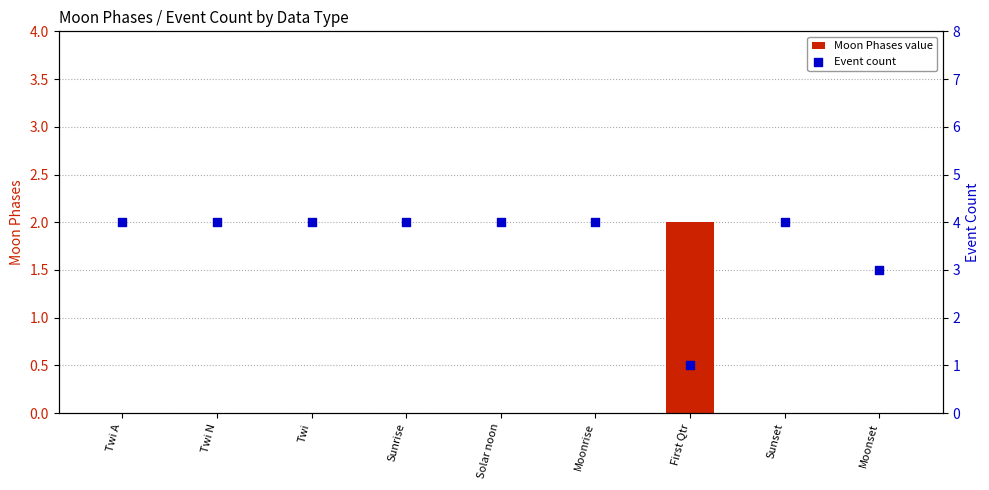

Is the value of Event count at Moonset greater than the value of Moon Phases value at First Qtr?

Yes